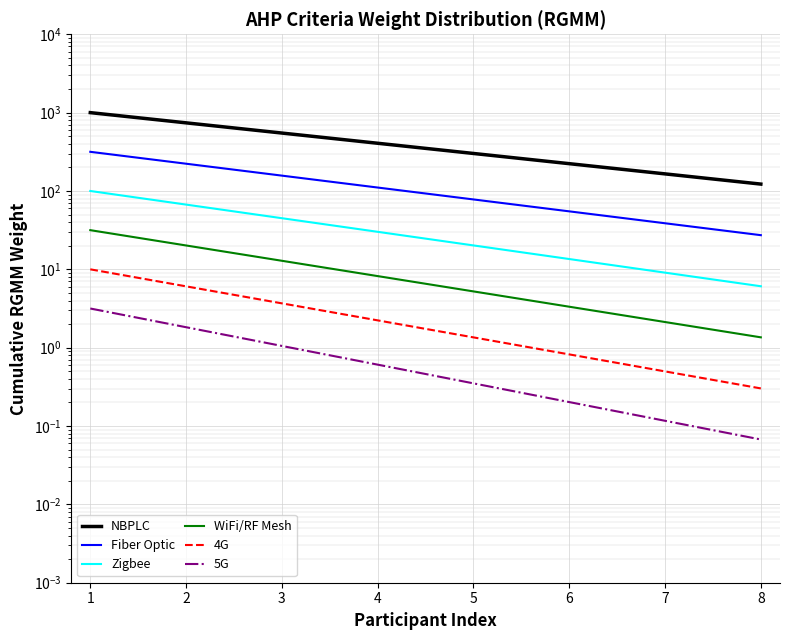

True or false: WiFi/RF Mesh and 5G intersect in this chart.

False